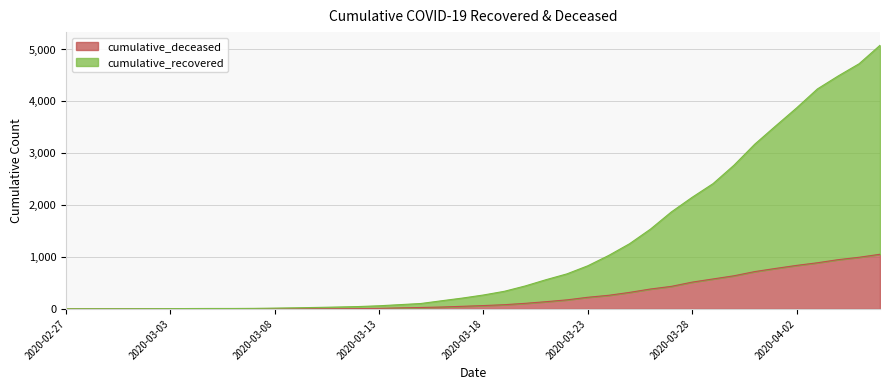

What is the label of the 34th point from the right?

2020-03-04